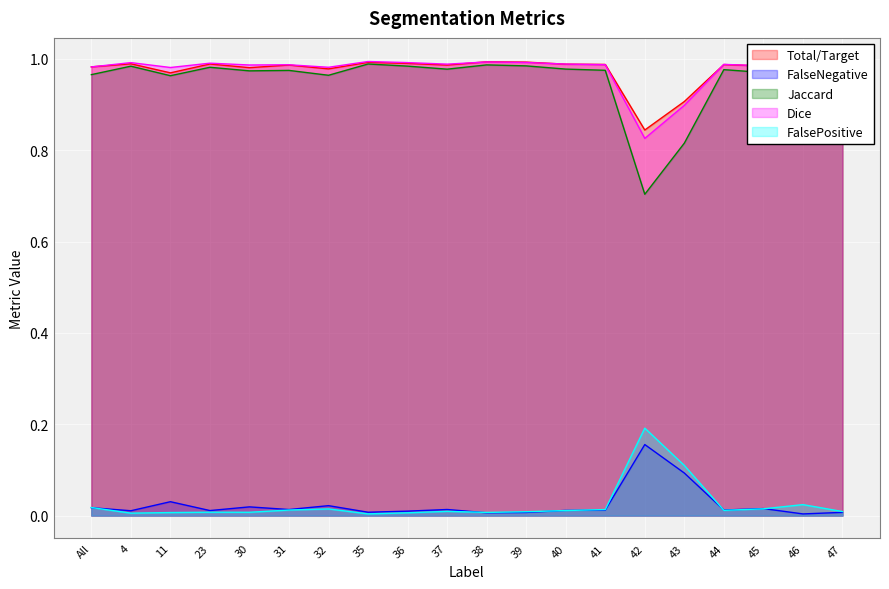

The Dice series shows 0.4 at 44. True or false?

False